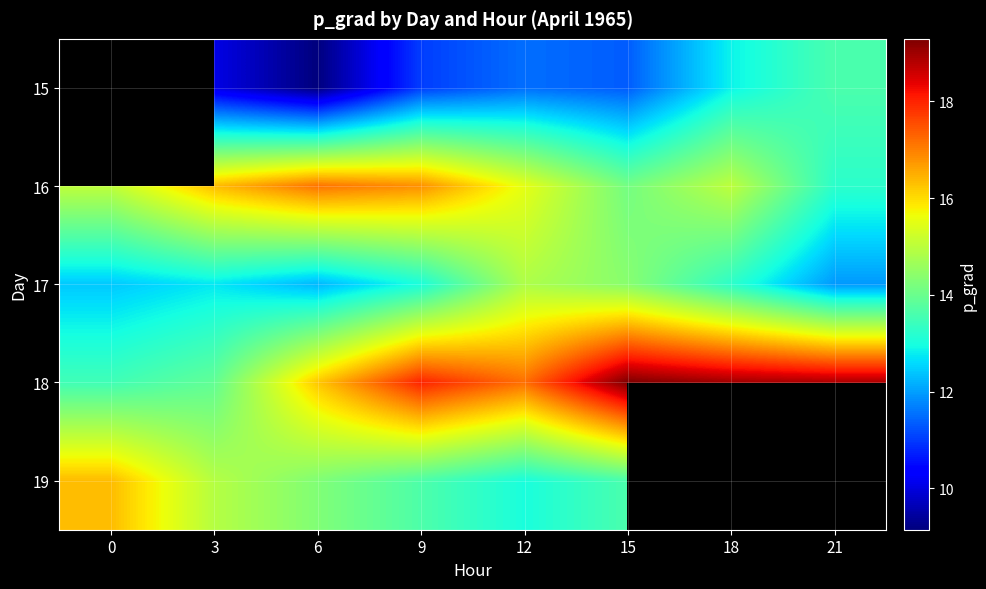

How many data points in 19 are less than 14?

3